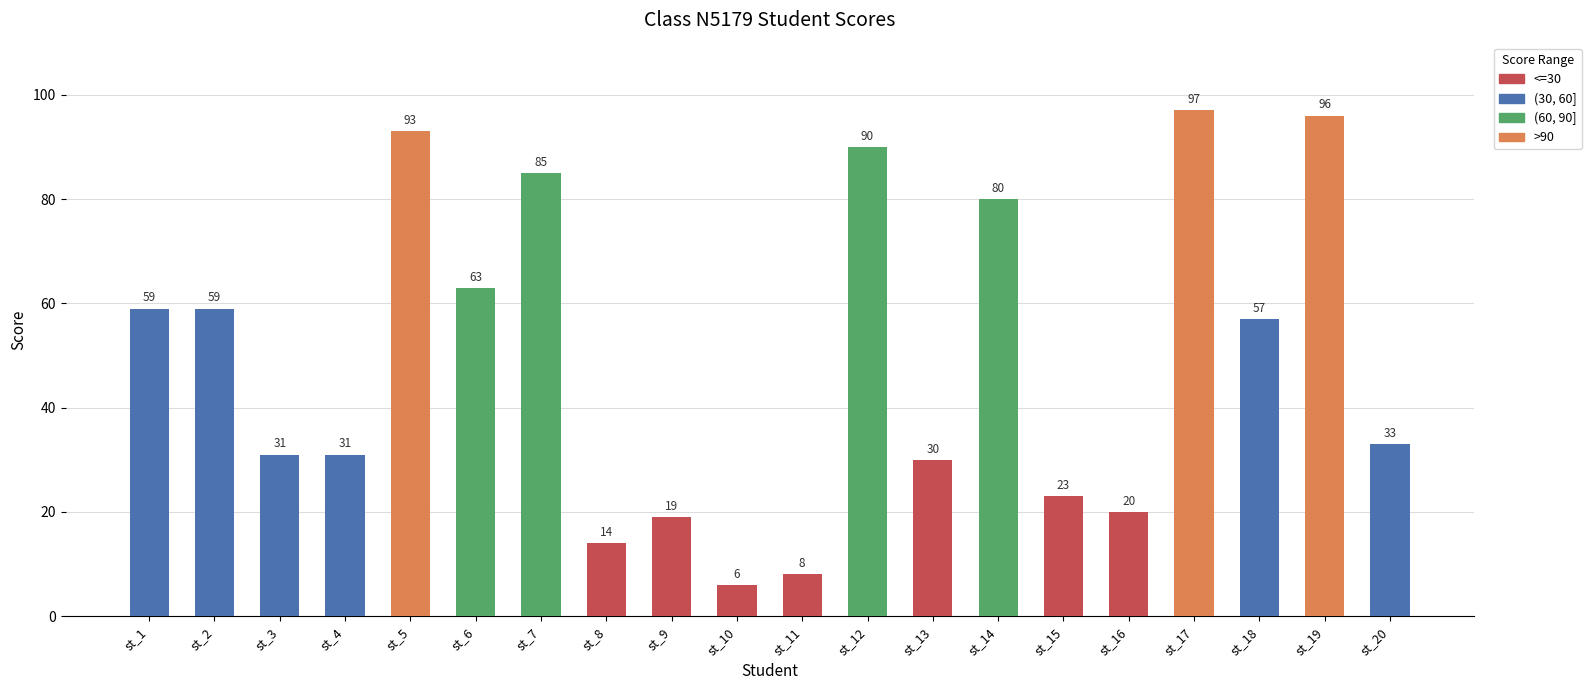

What is the change in value from st_4 to st_8?

-17